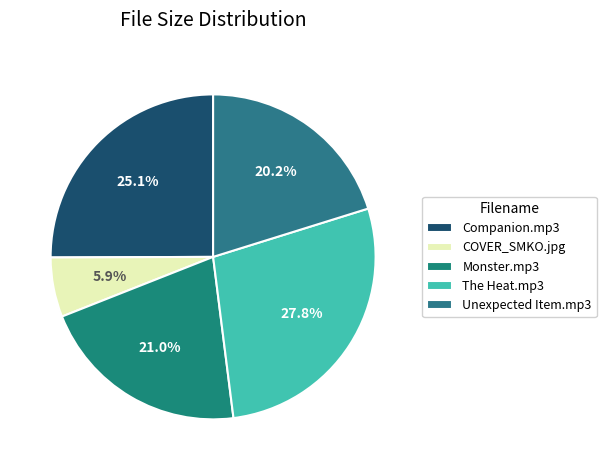

Do The Heat.mp3 and Monster.mp3 together represent more than half of the pie?

No